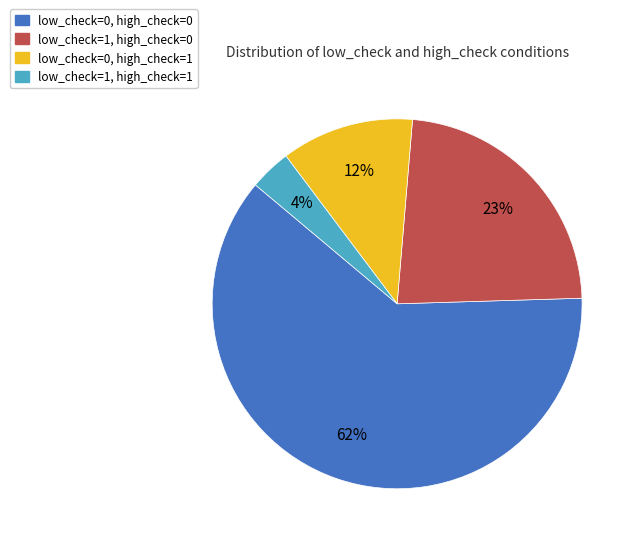

Which has a higher value, low_check=0, high_check=0 or low_check=1, high_check=0?

low_check=0, high_check=0